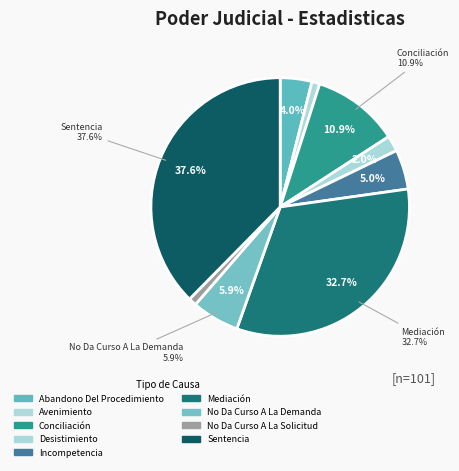

Is there a majority slice in this chart?

No